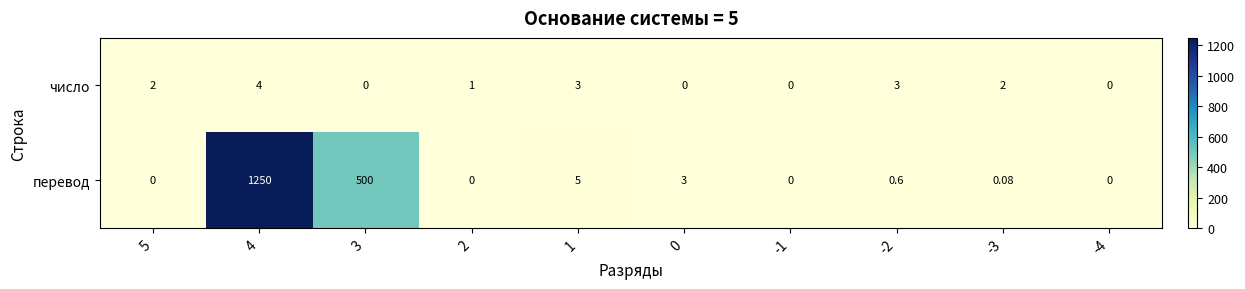

What is the greatest value displayed?

1250.0